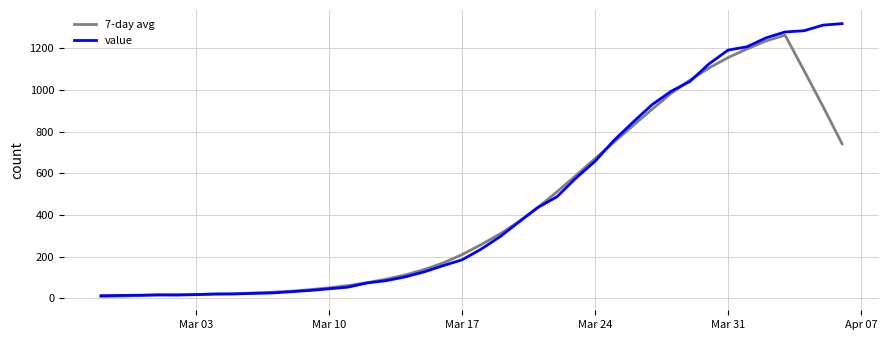

Which series has the widest spread of values?

value